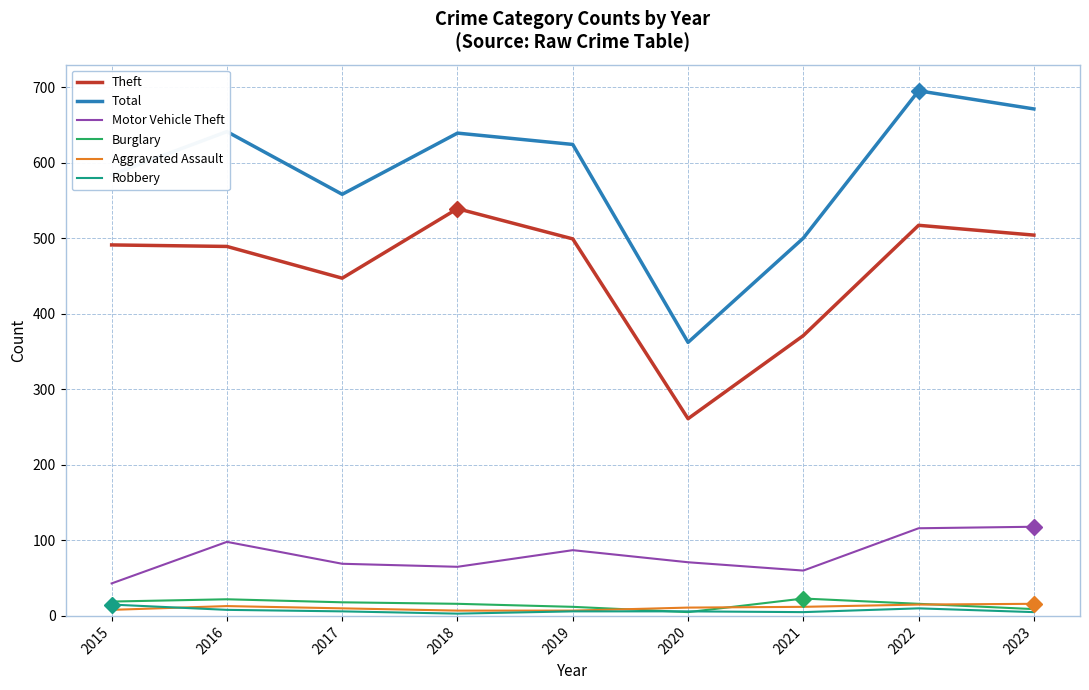

What is the maximum value for Robbery?

15